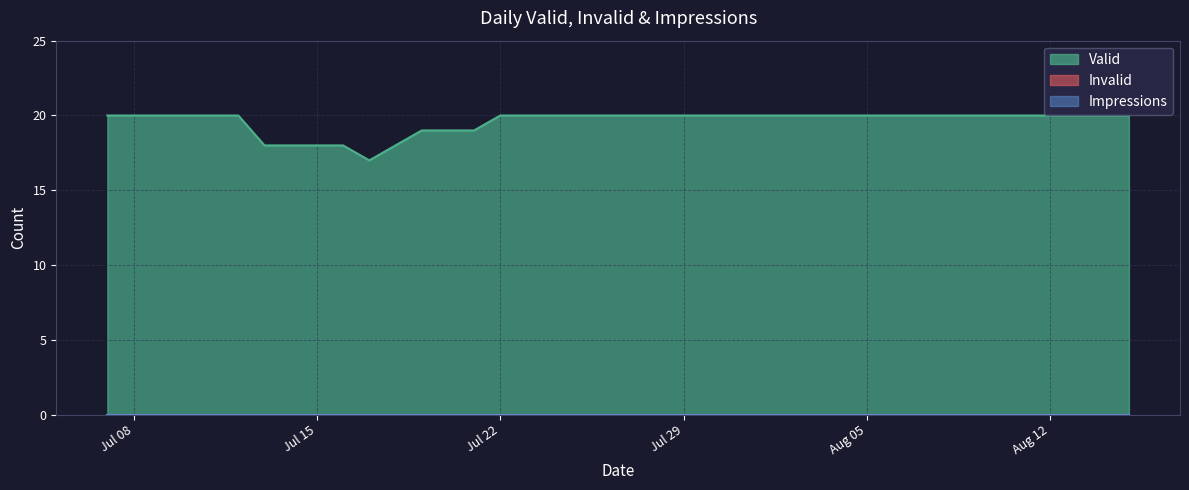

True or false: Impressions has more than 0 points higher than both neighbors.

False